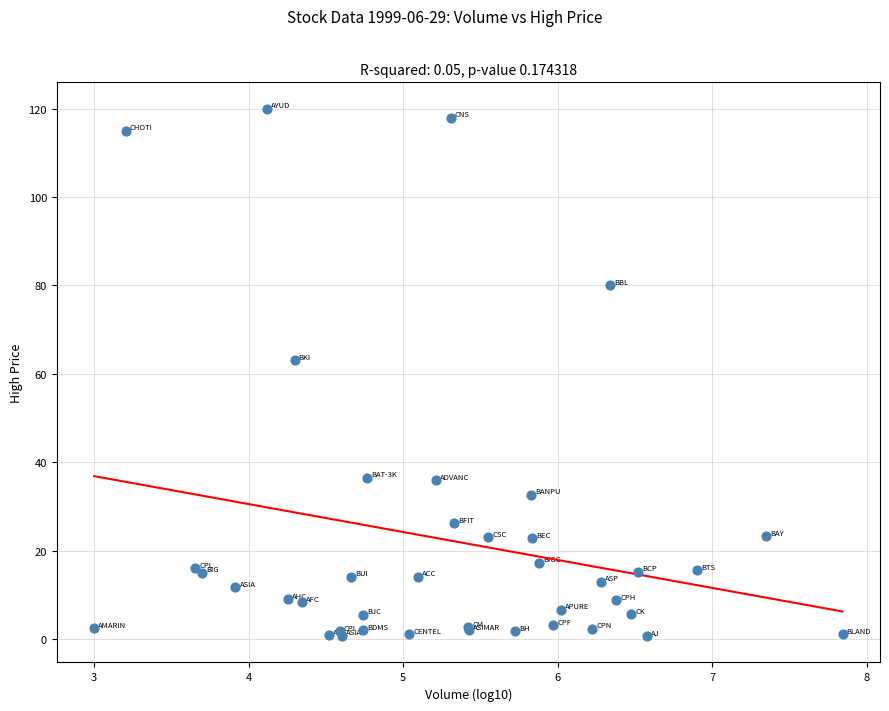

What Y value in the scatter plot is closest to 60?

63.1